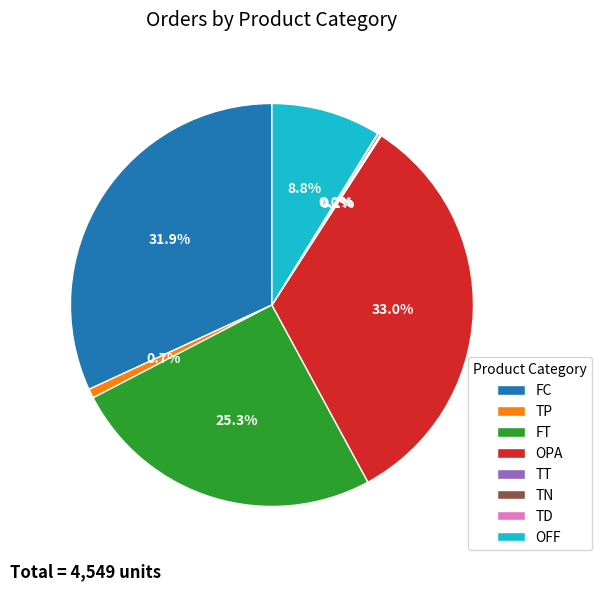

How much of the chart is everything except OPA?

67.0%